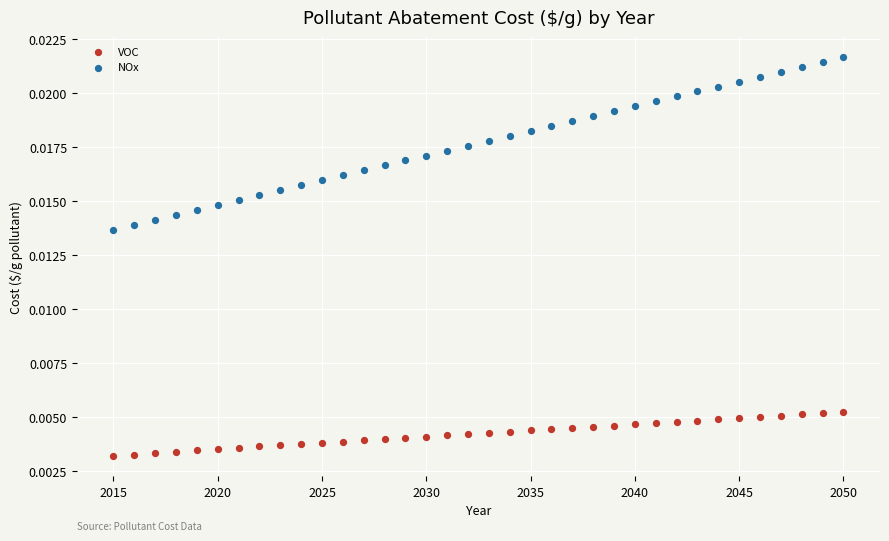

Across all data points, what is the range of X values (max minus min)?

35.0